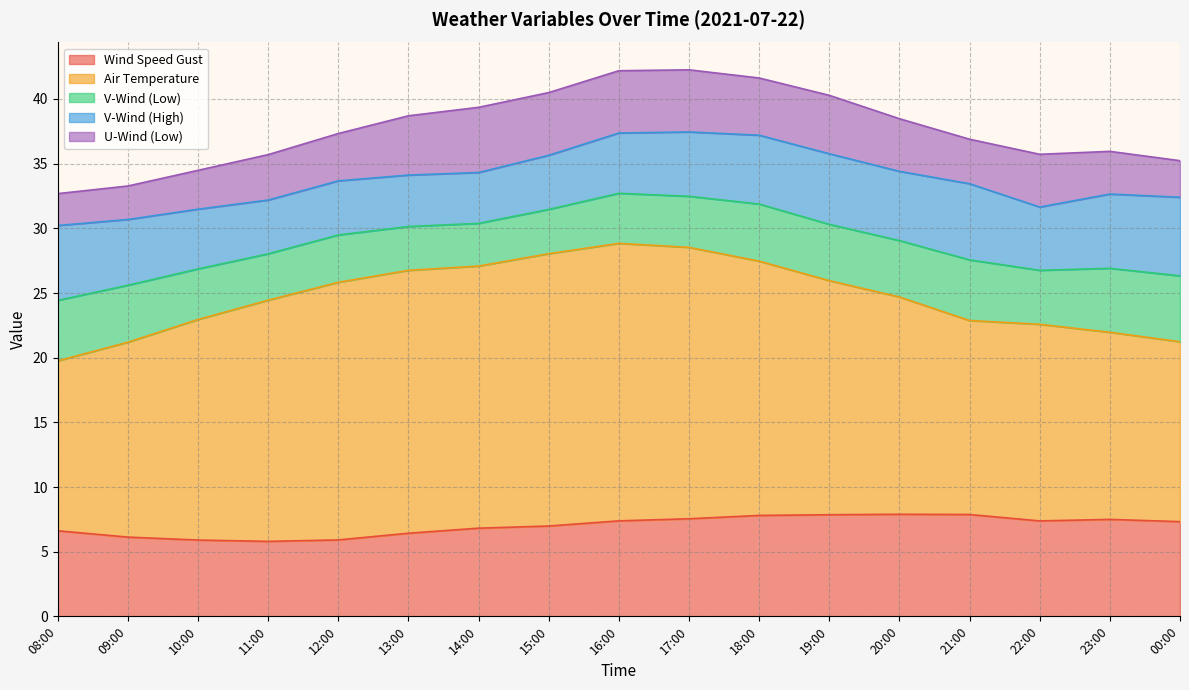

Reading left to right, what are all the values shown in this chart?

wind_speed_gust: 08:00=6.6	09:00=6.1	10:00=5.9	11:00=5.8	12:00=5.9	13:00=6.4	14:00=6.8	15:00=7.0	16:00=7.4	17:00=7.5	18:00=7.8	19:00=7.9	20:00=7.9	21:00=7.9	22:00=7.4	23:00=7.5	00:00=7.3
temp_air: 08:00=13.1	09:00=15.1	10:00=17.1	11:00=18.6	12:00=19.9	13:00=20.3	14:00=20.3	15:00=21.1	16:00=21.5	17:00=21.0	18:00=19.7	19:00=18.1	20:00=16.8	21:00=15.0	22:00=15.2	23:00=14.5	00:00=13.9
v_wind_0: 08:00=4.7	09:00=4.4	10:00=3.9	11:00=3.6	12:00=3.7	13:00=3.4	14:00=3.3	15:00=3.4	16:00=3.9	17:00=3.9	18:00=4.4	19:00=4.4	20:00=4.4	21:00=4.7	22:00=4.2	23:00=4.9	00:00=5.1
v_wind_1: 08:00=5.8	09:00=5.1	10:00=4.6	11:00=4.2	12:00=4.2	13:00=4.0	14:00=3.9	15:00=4.2	16:00=4.7	17:00=5.0	18:00=5.3	19:00=5.5	20:00=5.4	21:00=5.9	22:00=4.9	23:00=5.7	00:00=6.1
u_wind_0: 08:00=2.5	09:00=2.6	10:00=3.0	11:00=3.5	12:00=3.7	13:00=4.6	14:00=5.0	15:00=4.8	16:00=4.8	17:00=4.8	18:00=4.4	19:00=4.5	20:00=4.1	21:00=3.4	22:00=4.1	23:00=3.3	00:00=2.8